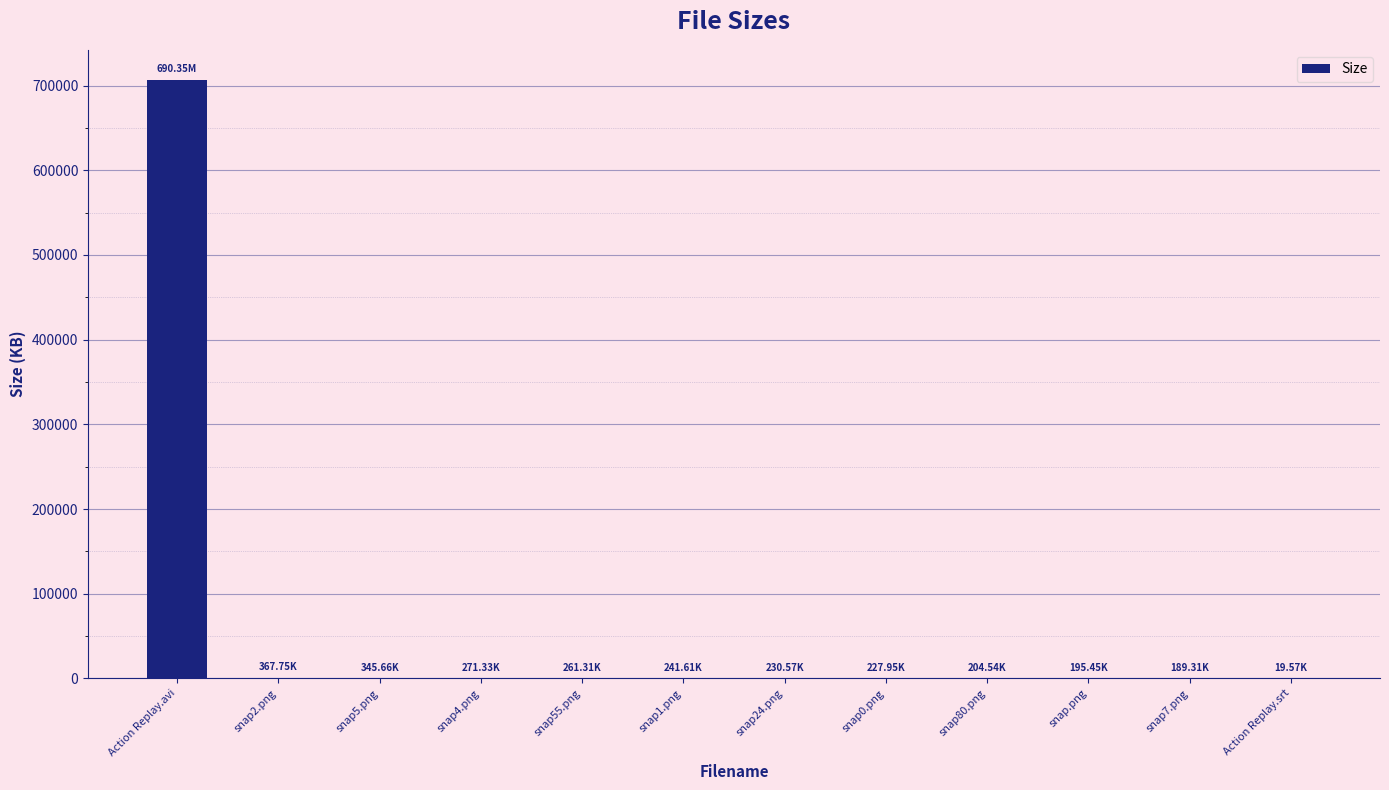

What is the change in value from snap55.png to Action Replay.srt?

-241.7